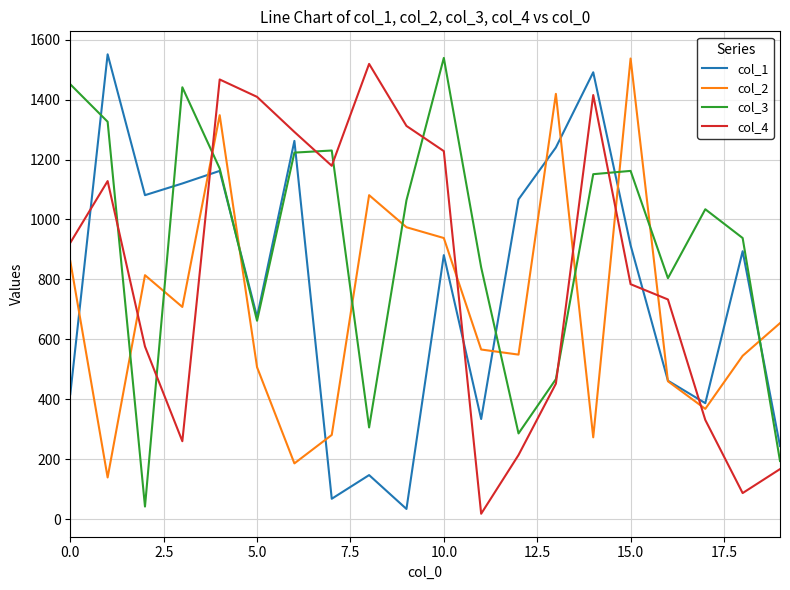

Which series has the largest total across all categories?

col_3